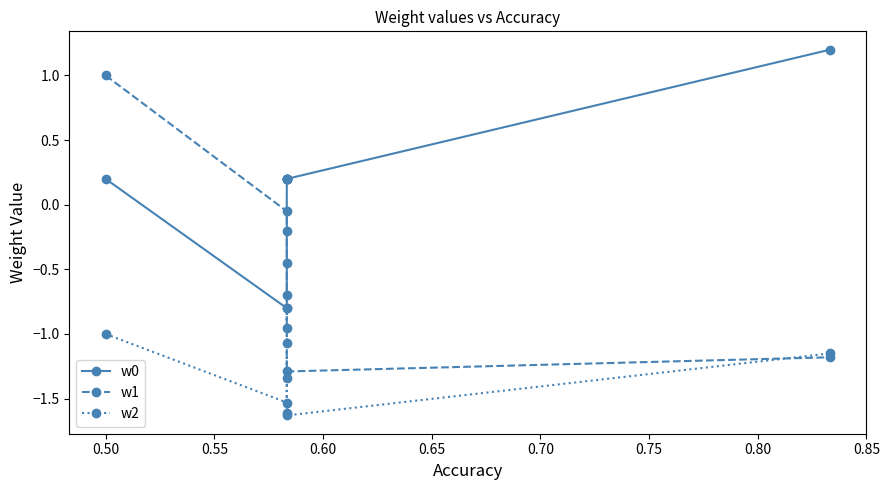

What are all the series names shown in the legend?

w0, w1, w2